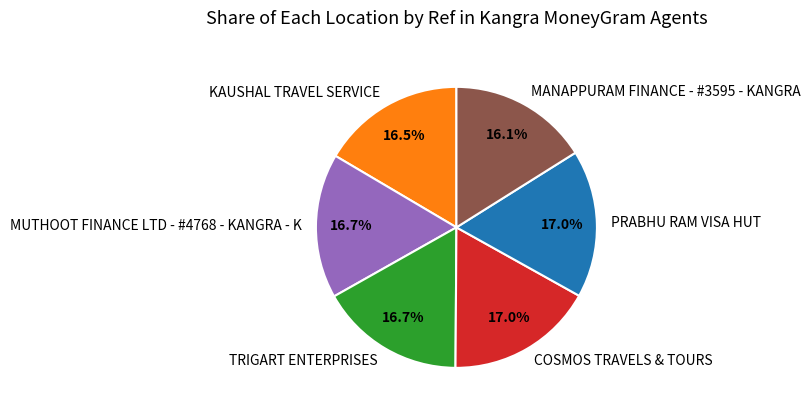

How many segments does this pie chart have?

6